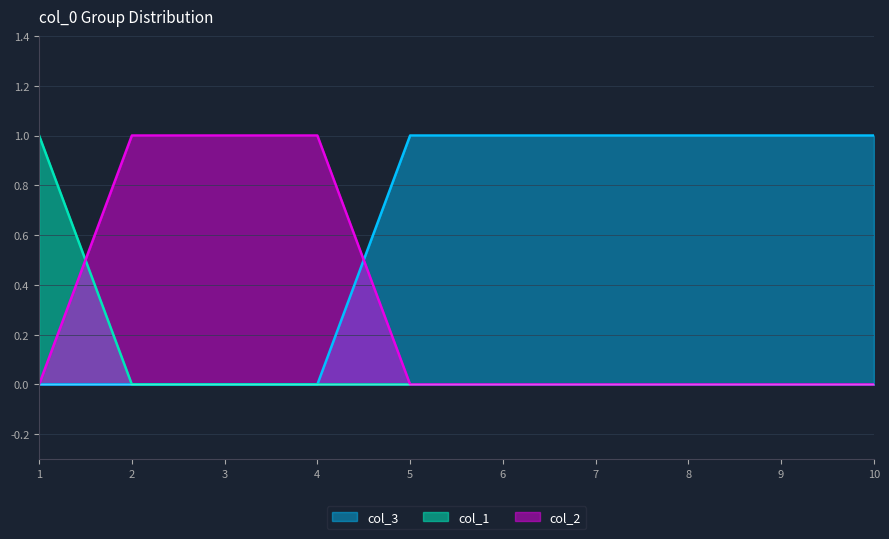

True or false: col_1 has a value of 0 at 7.

True